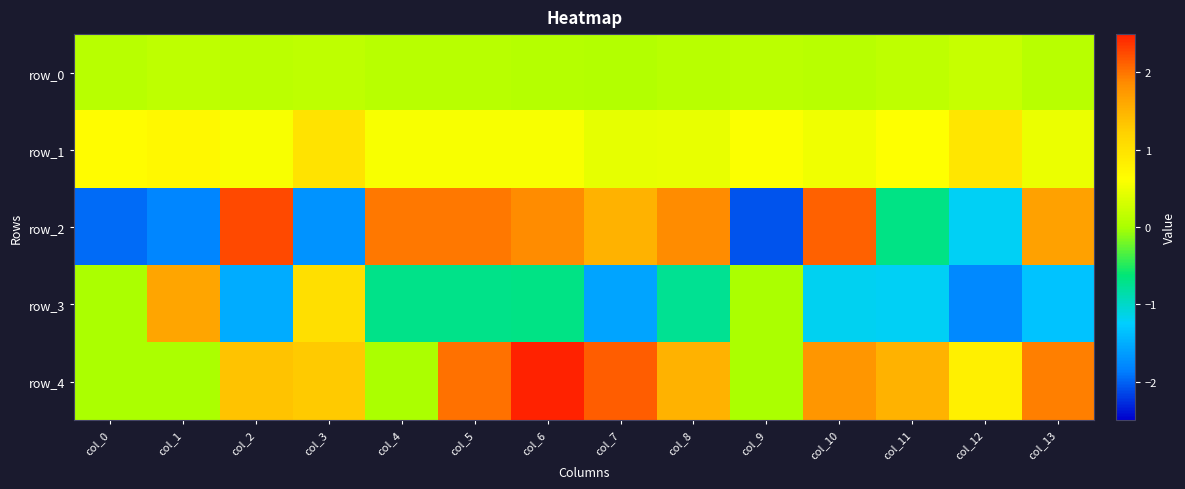

At which label is row_0 closest to 0?

col_7